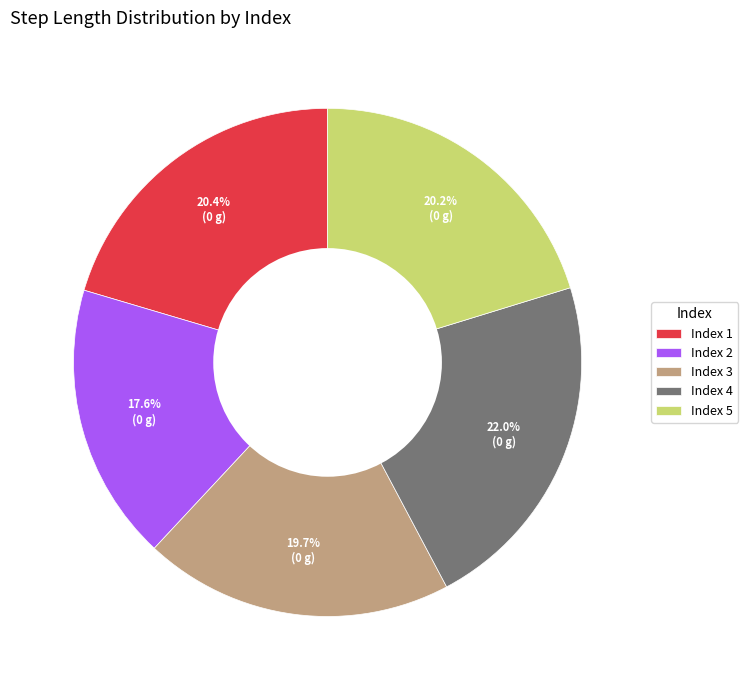

Does Index 1 account for over 50% of the chart?

No